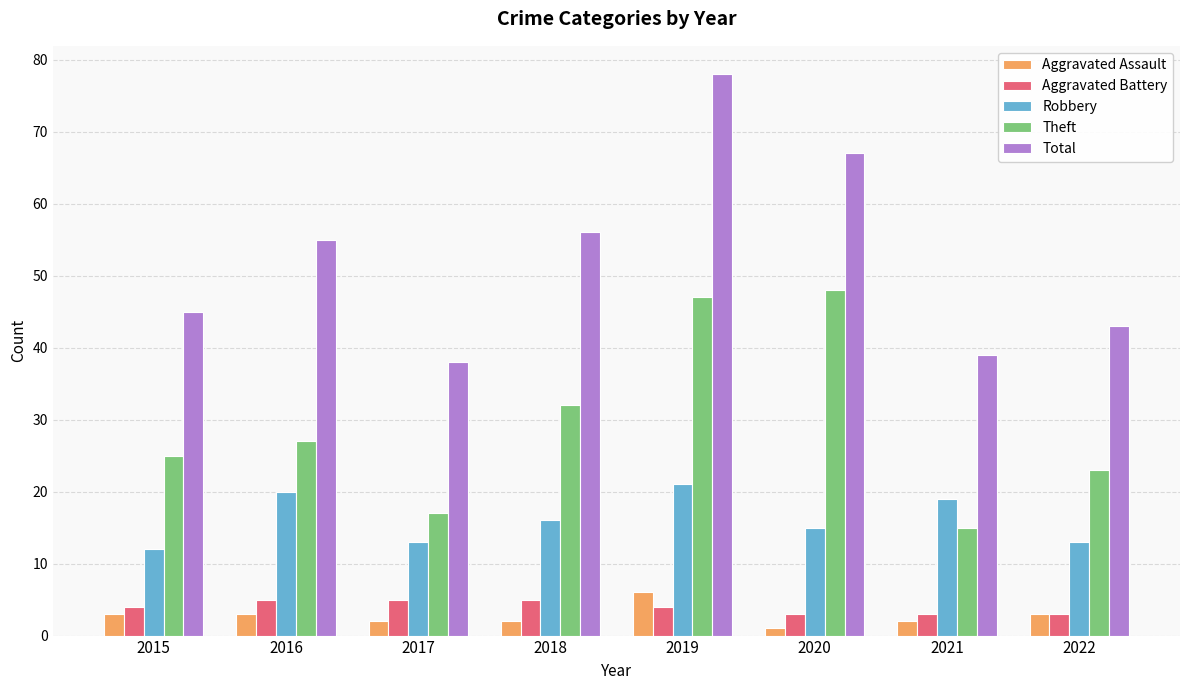

Reading left to right, extract all data points from this chart.

Aggravated Assault: 2015=3	2016=3	2017=2	2018=2	2019=6	2020=1	2021=2	2022=3
Aggravated Battery: 2015=4	2016=5	2017=5	2018=5	2019=4	2020=3	2021=3	2022=3
Robbery: 2015=12	2016=20	2017=13	2018=16	2019=21	2020=15	2021=19	2022=13
Theft: 2015=25	2016=27	2017=17	2018=32	2019=47	2020=48	2021=15	2022=23
Total: 2015=45	2016=55	2017=38	2018=56	2019=78	2020=67	2021=39	2022=43